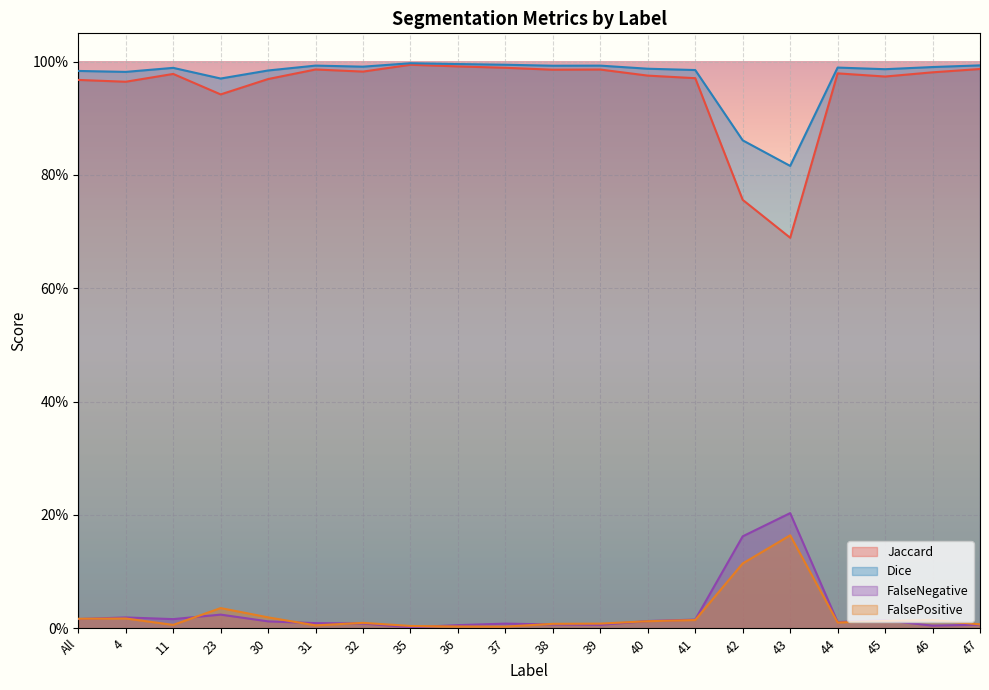

Rank the categories by Jaccard value from highest to lowest.

35, 36, 37, 47, 31, 39, 38, 32, 46, 44, 11, 40, 45, 41, 30, All, 4, 23, 42, 43